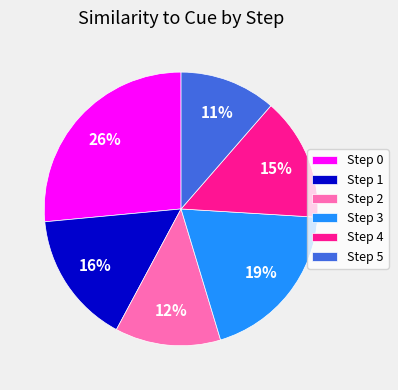

To the nearest percent, what is the average slice percentage?

17%